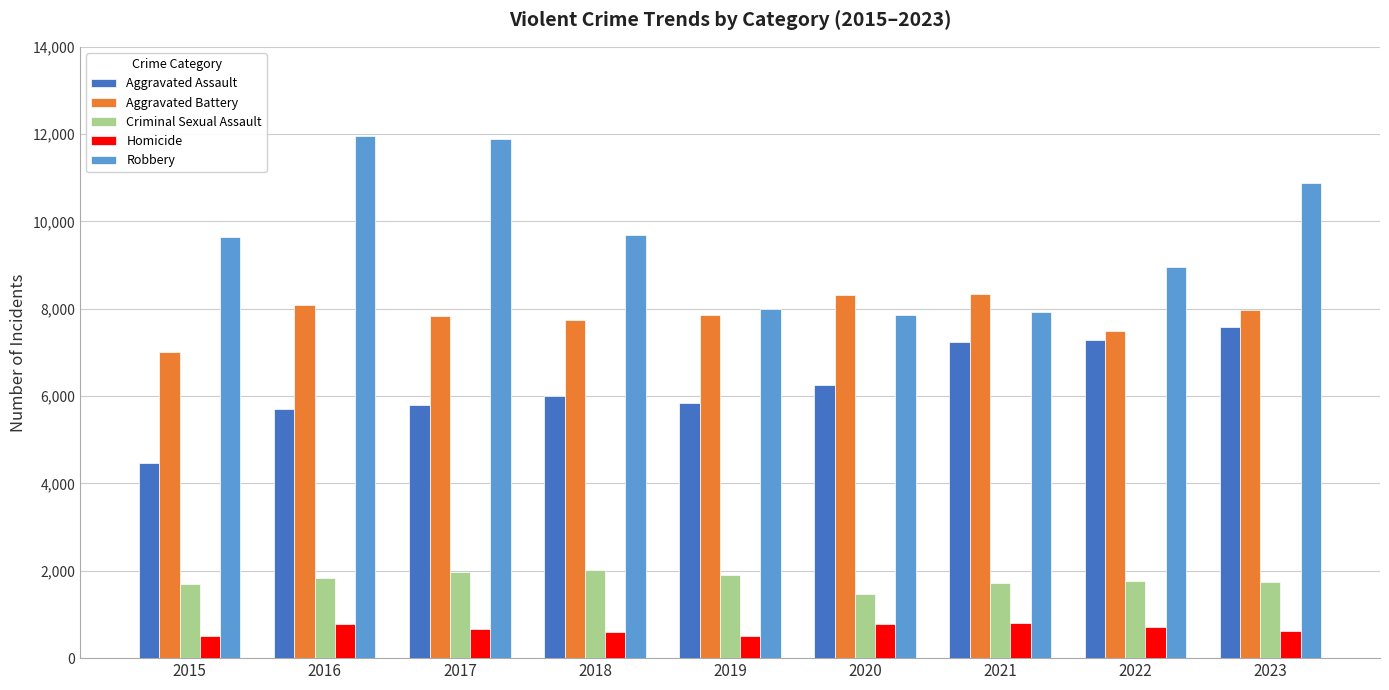

What is the difference between the highest and lowest values at 2021?

7543